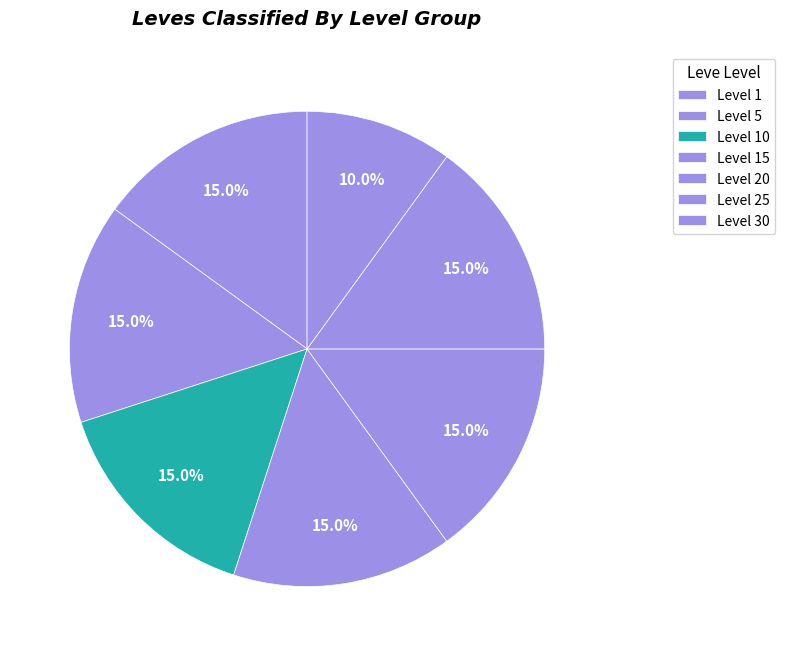

Count the number of slices in the pie.

7